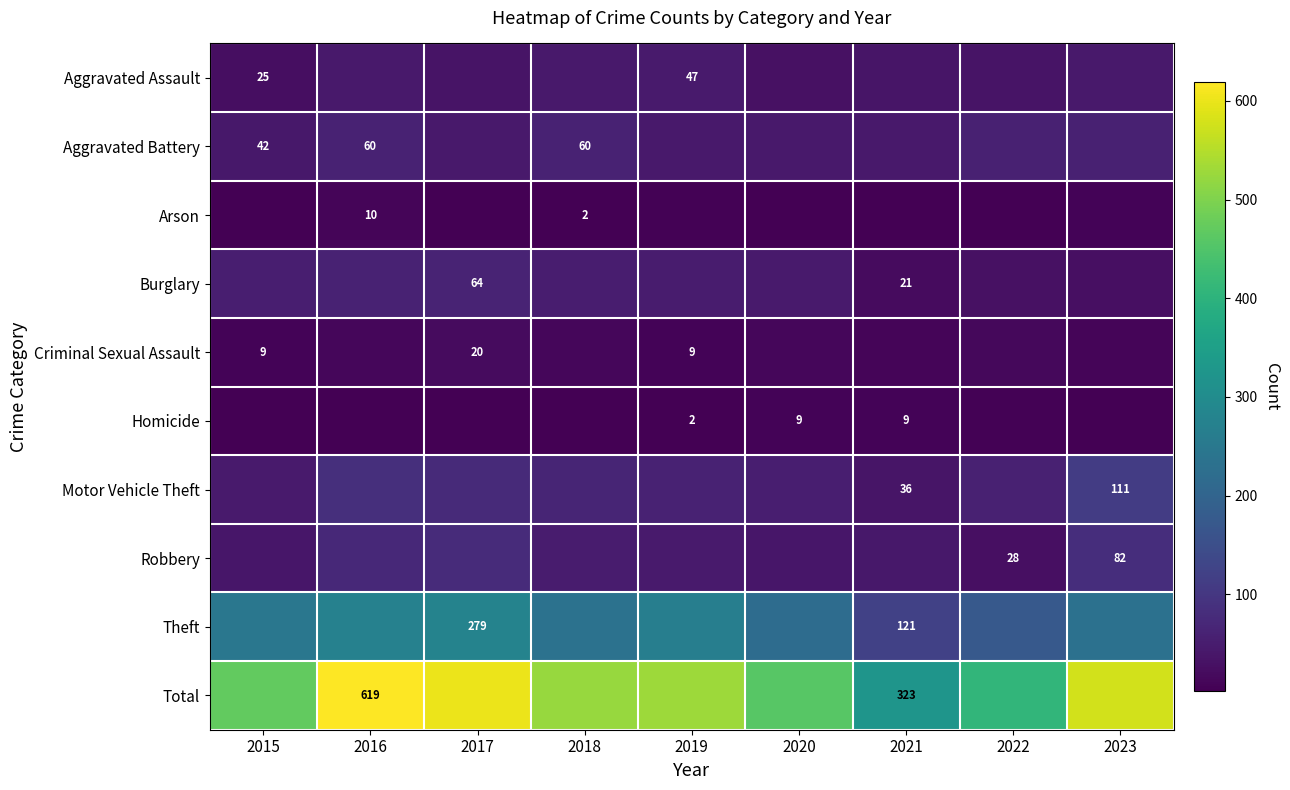

Between 2021 and 2020, which is larger?

2021